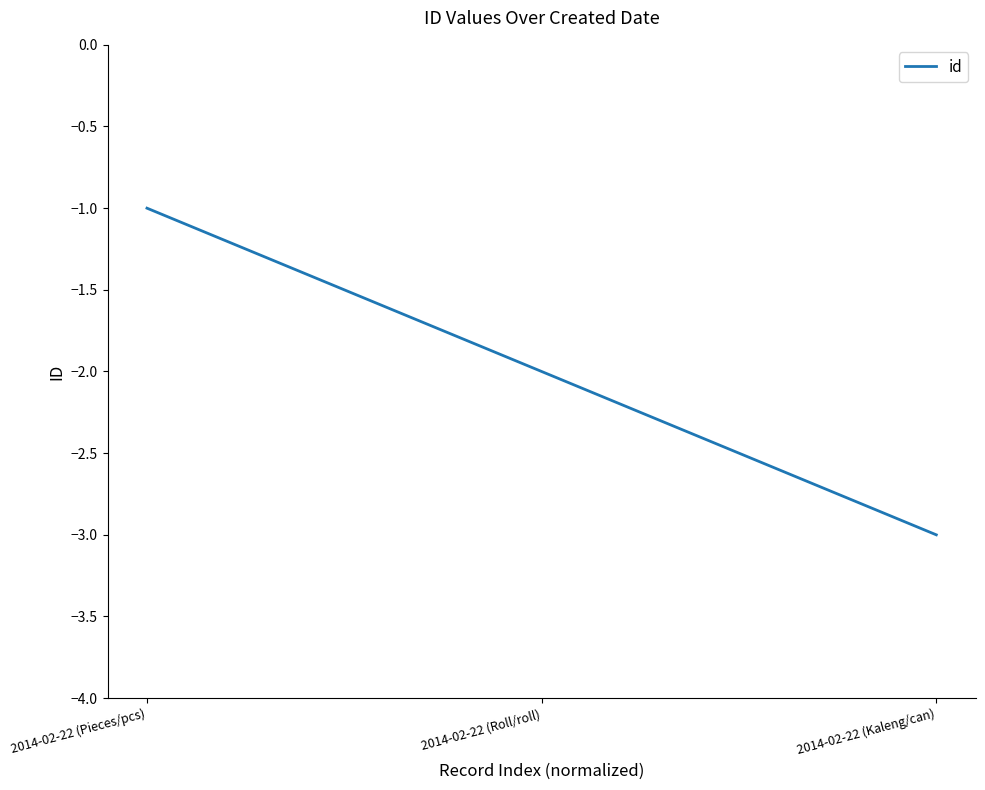

How many distinct data groups are displayed?

1